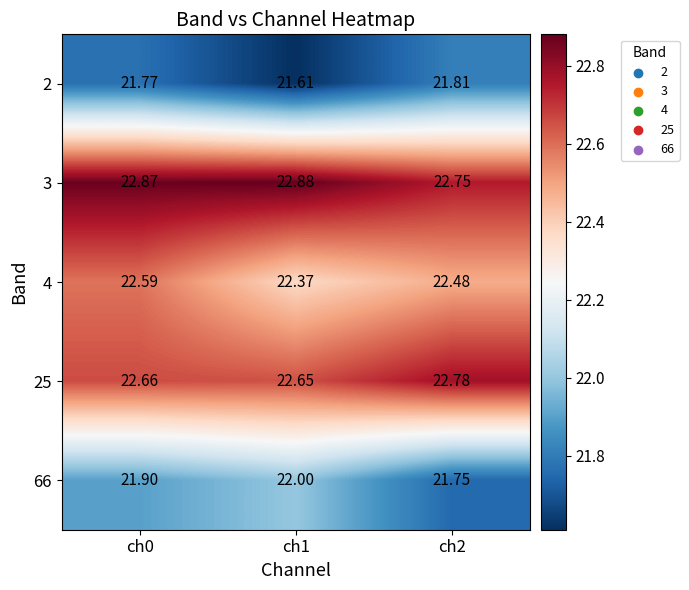

Is the value of 66 at ch1 greater than the value of 2 at ch1?

Yes